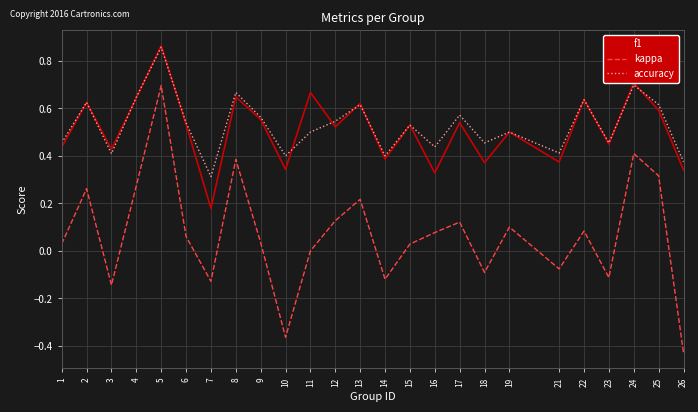

Between 7 and 16, which series saw the biggest shift?

kappa